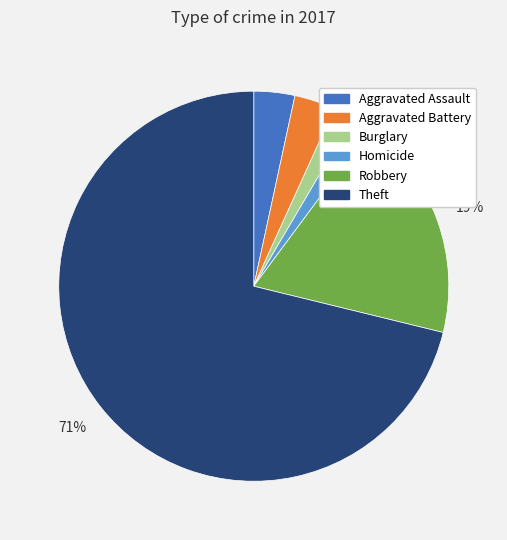

True or false: Theft accounts for 83% of the total.

False